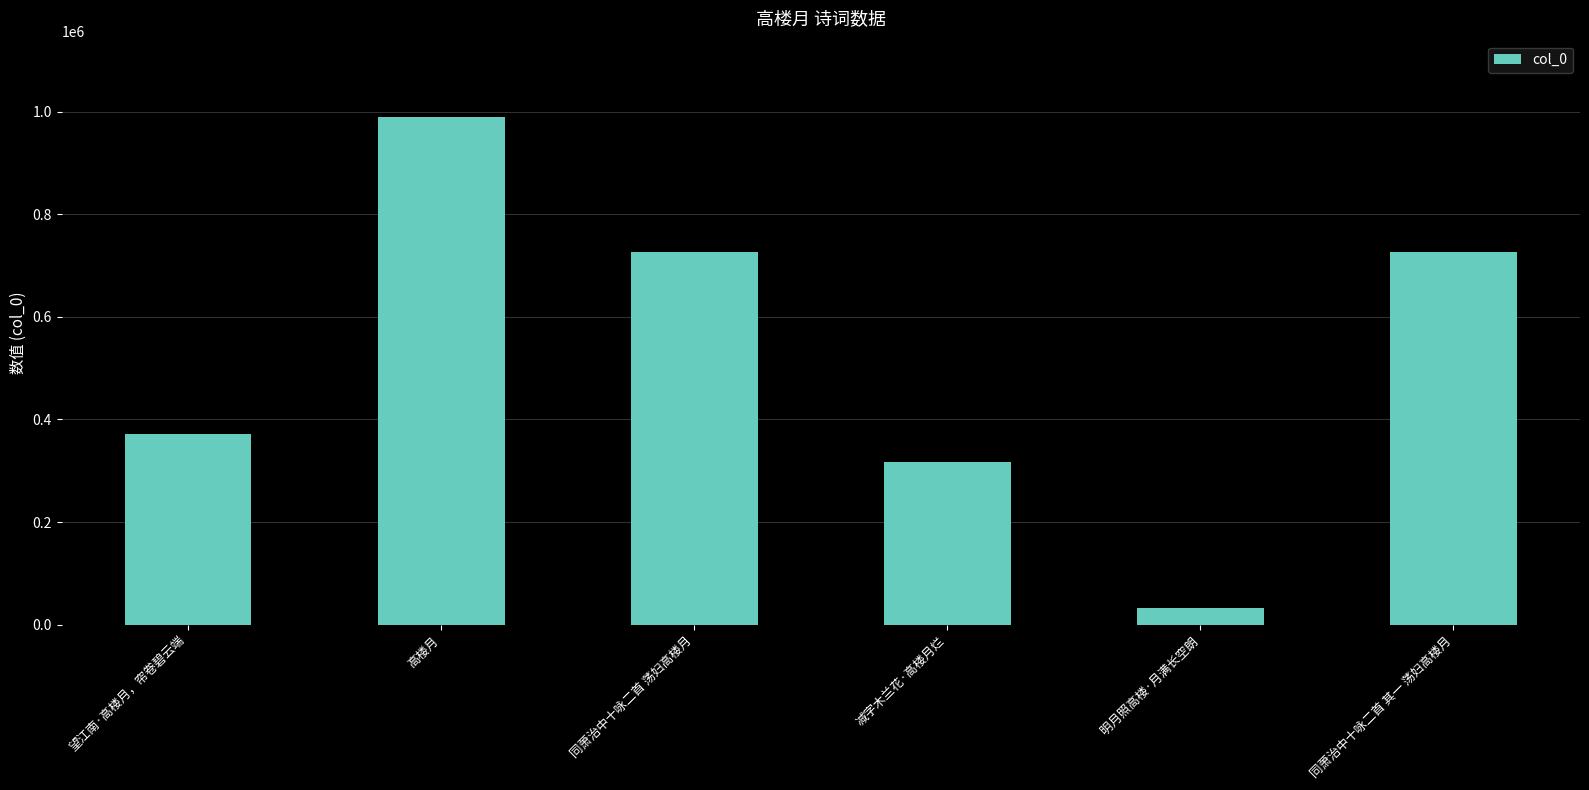

What is the approximate value at 减字木兰花·高楼月烂, to the nearest 50?

317200